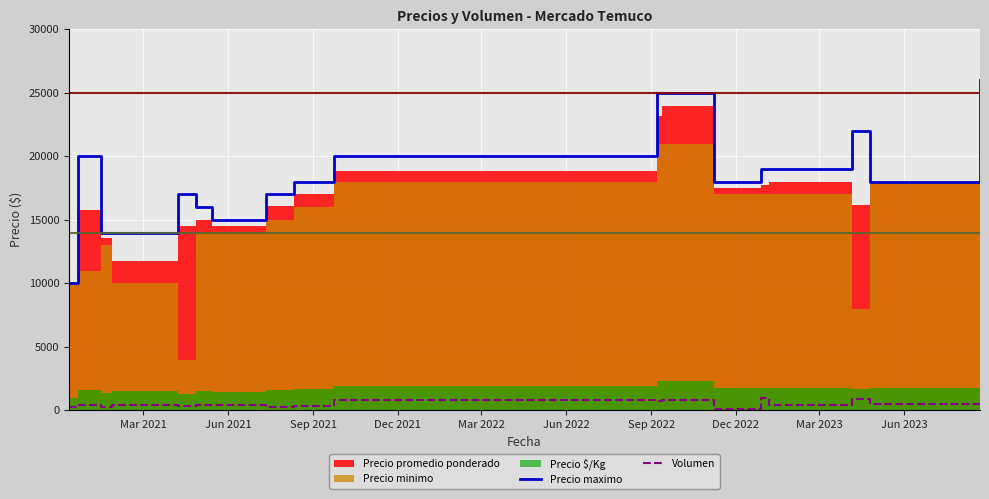

How many interior local peaks does the Precio maximo series have?

3